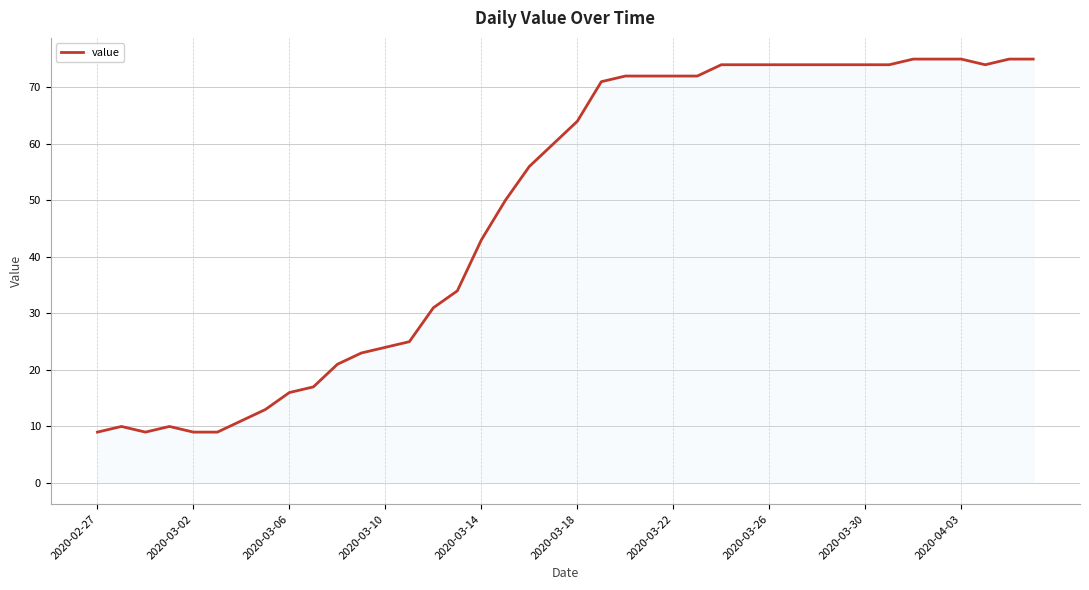

What is the smallest value displayed?

9